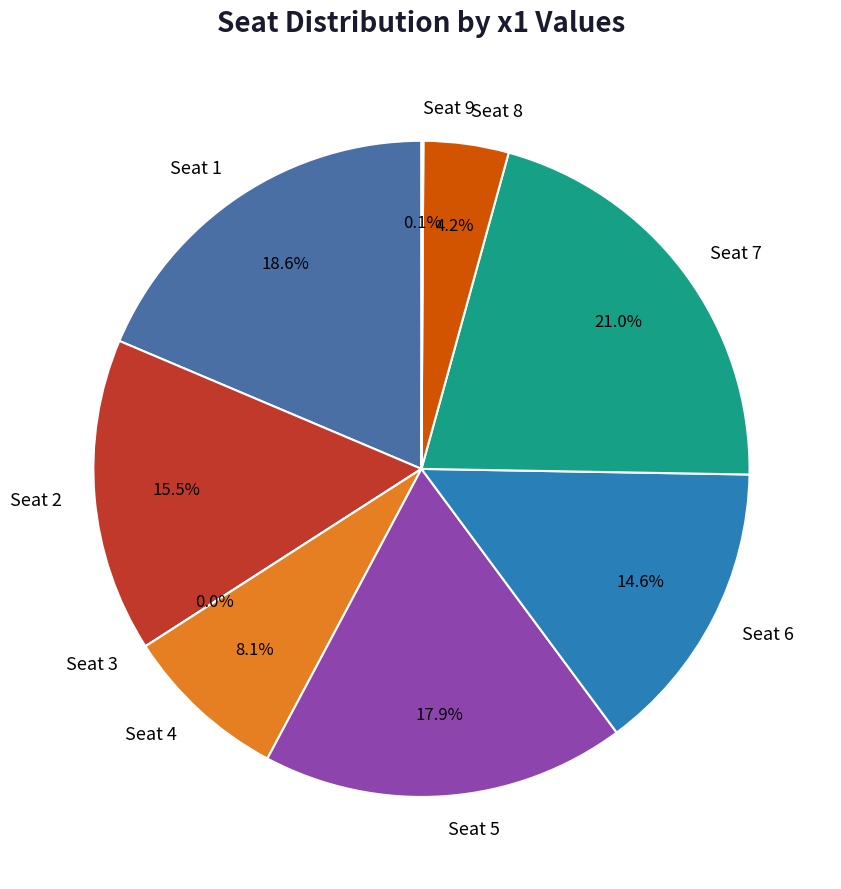

Approximately how many times larger is the value at Seat 1 compared to Seat 5?

1.0